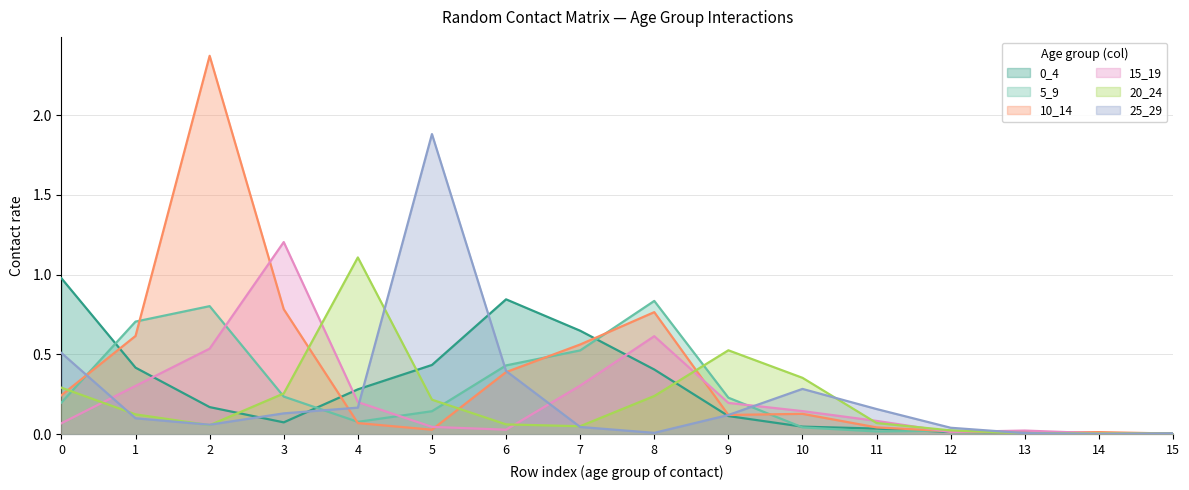

How many lines are shown in the chart?

6